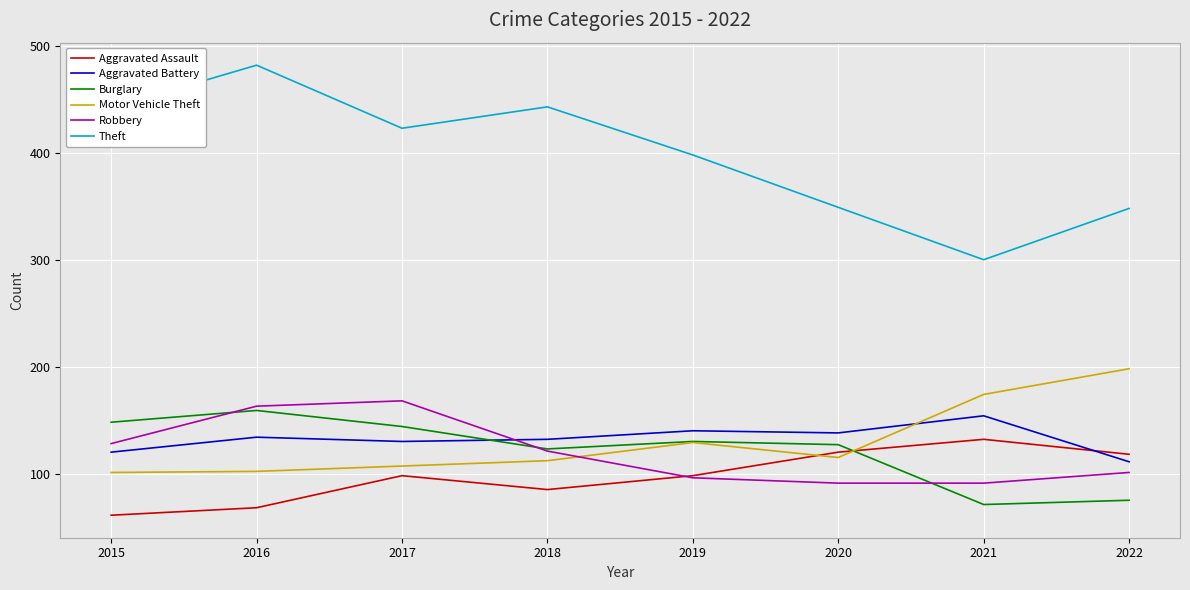

The Aggravated Assault series shows 132 at 2021. True or false?

True